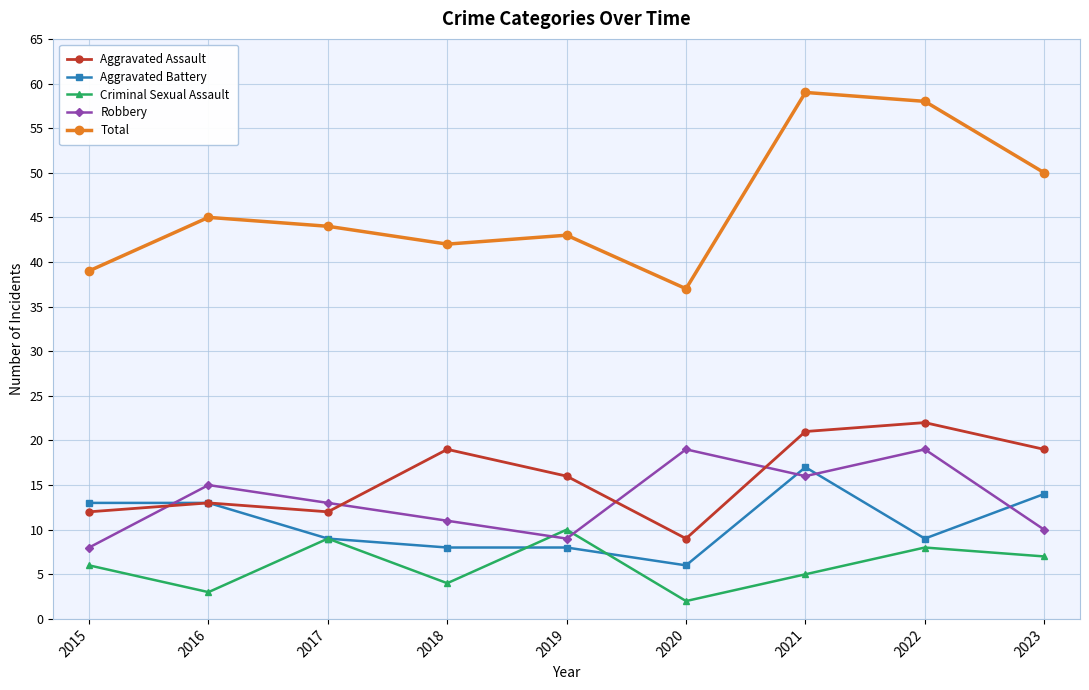

True or false: Aggravated Battery has a value of 6 at 2015.

False